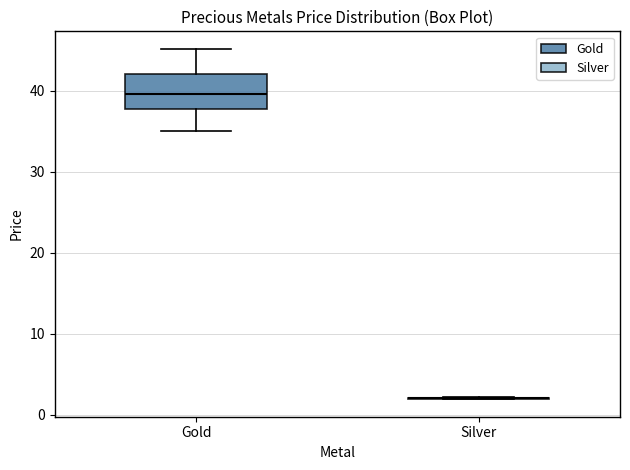

Reading left to right, read every box against the y-axis: the position of its median line, the range the box covers, and the ends of its whiskers. The values are not printed on the chart, so give them approximately, as read against the axis.

Gold: median 40, box 38 to 42, whiskers 35 to 45
Silver: box collapsed to a line at 2, whiskers 2 to 2